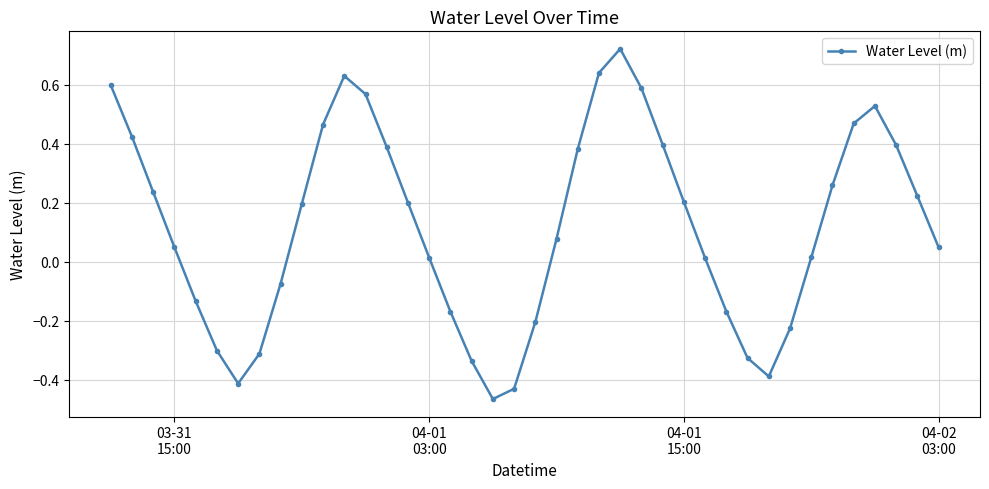

What is the difference between the second highest and second lowest values?

1.1